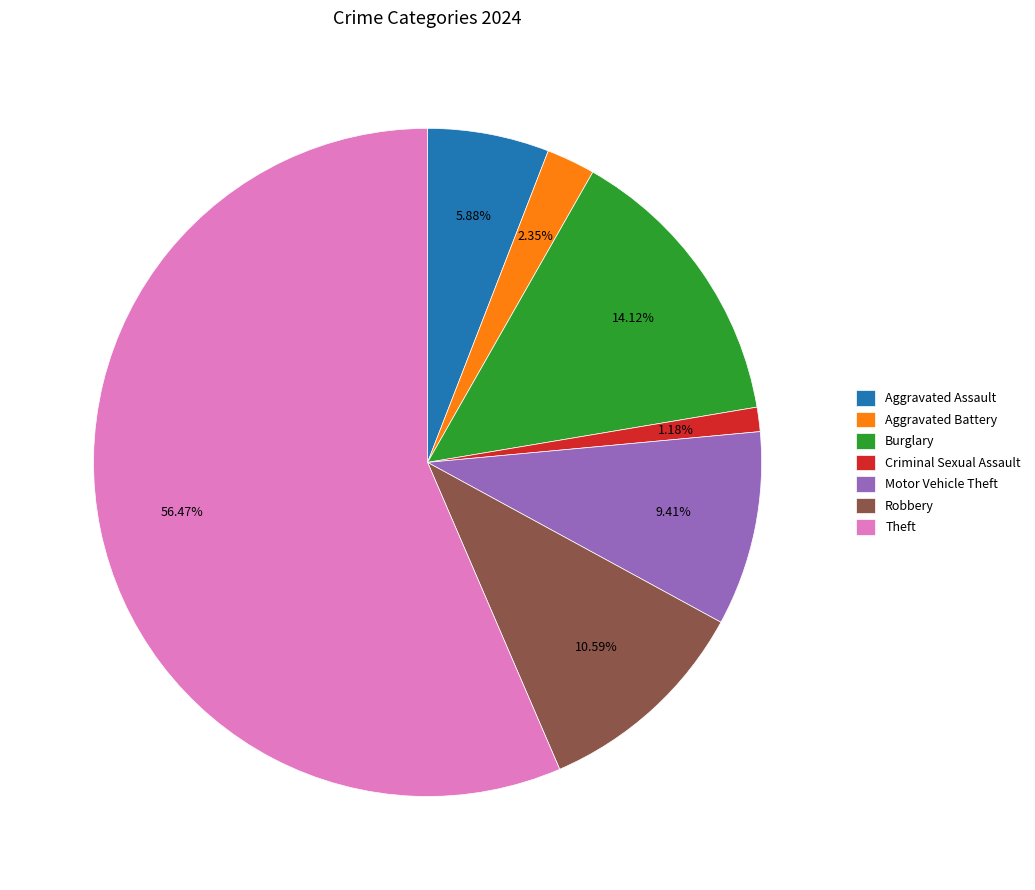

What is the largest slice in the pie chart?

Theft